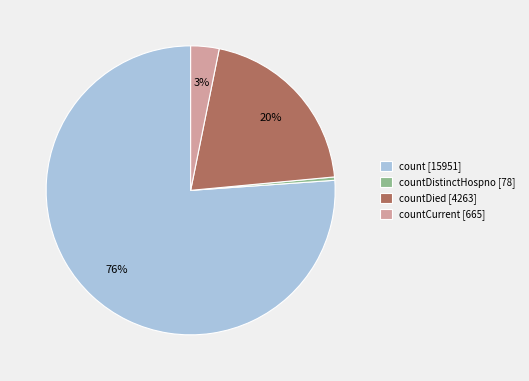

Is there any slice that represents more than half of the pie?

Yes